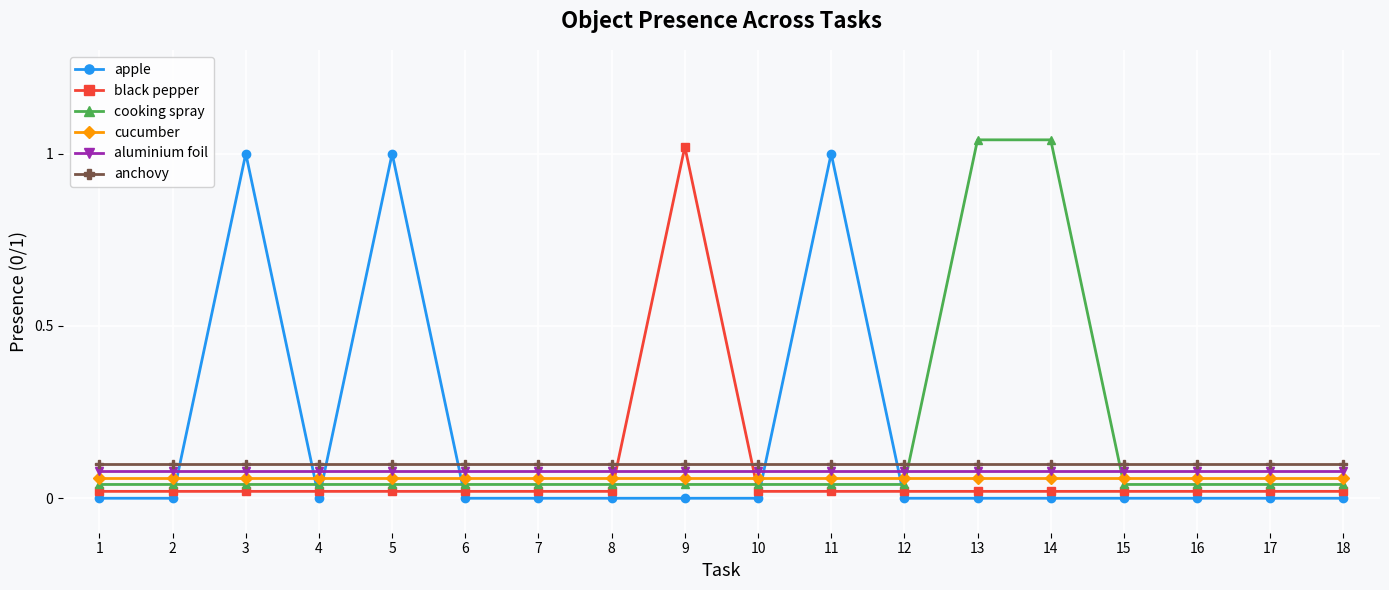

True or false: cucumber and anchovy cross at least once.

False